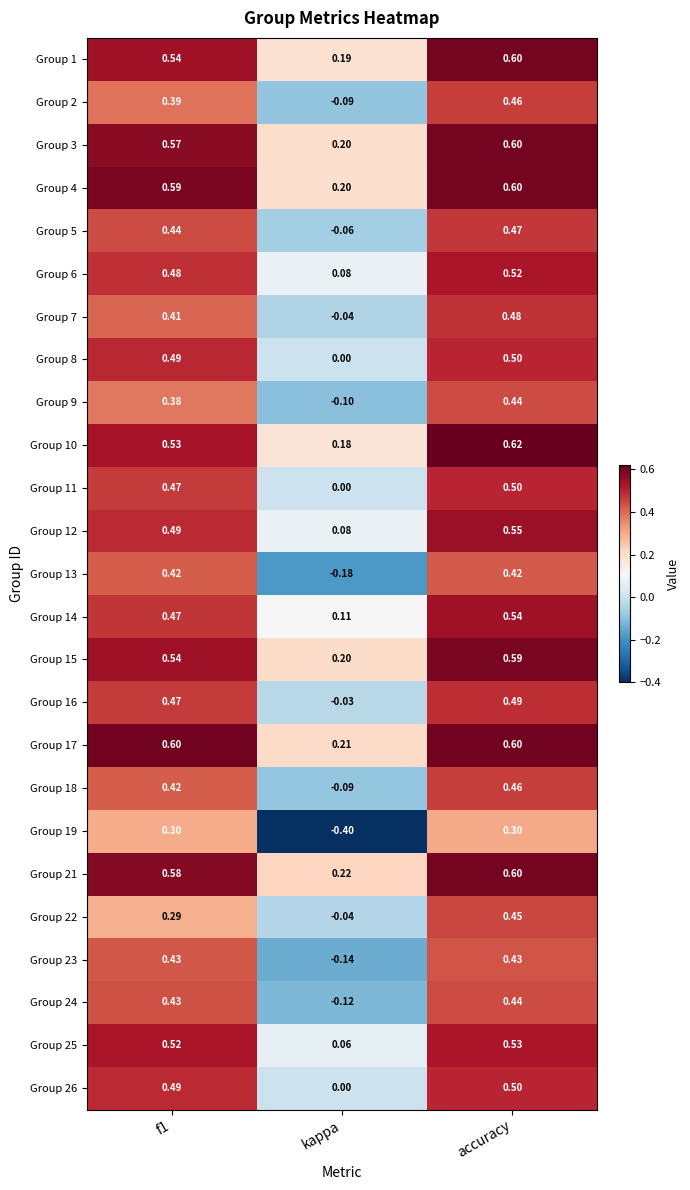

At which category is the sum across all series the highest?

accuracy